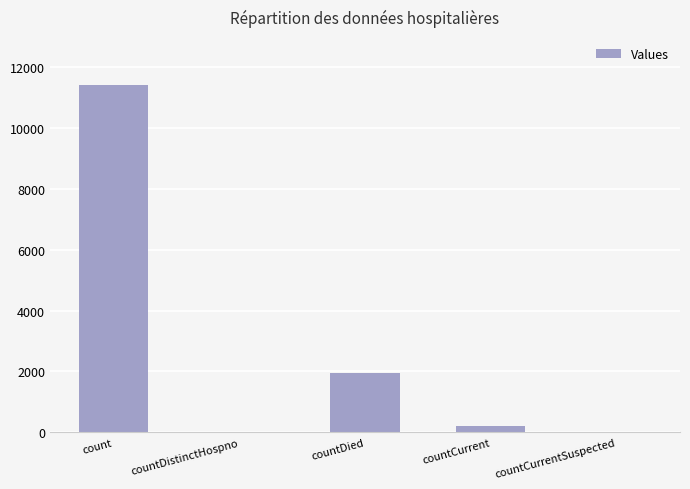

Which has a higher value, countCurrent or count?

count